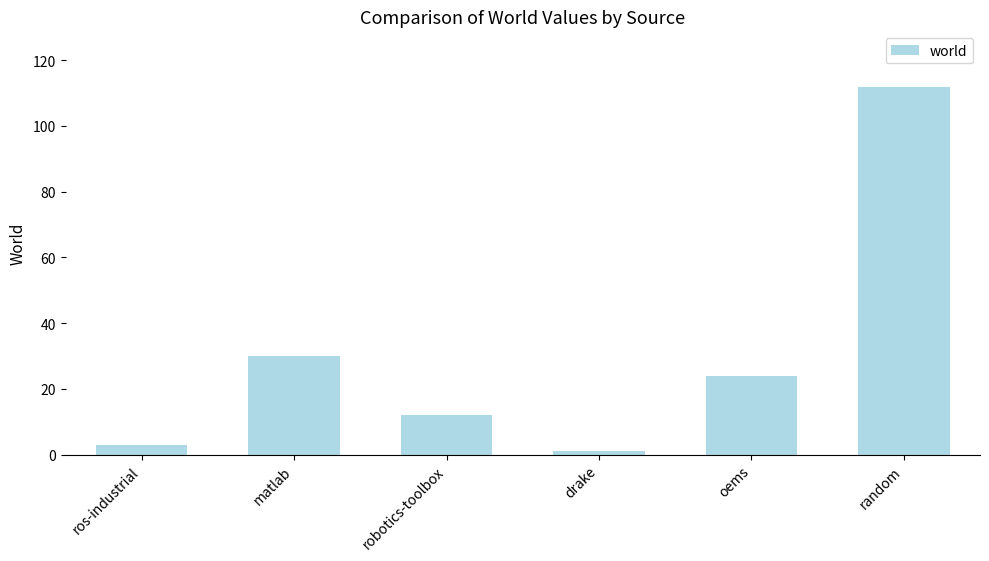

Which has a higher value, oems or robotics-toolbox?

oems